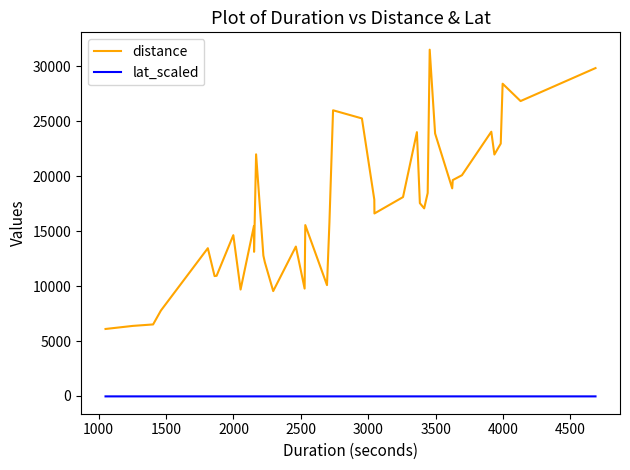

Which series has the widest spread of values?

distance